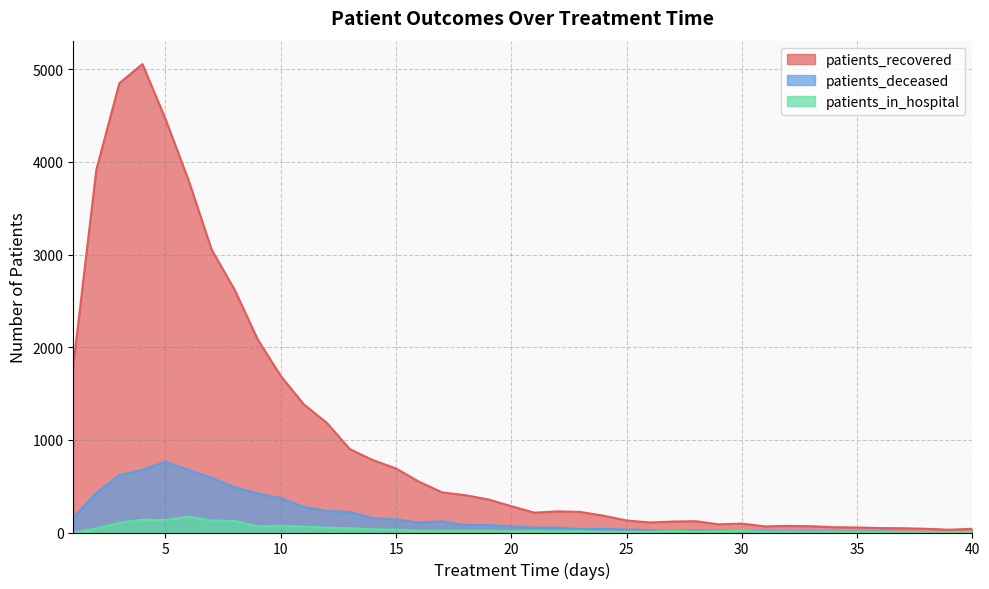

Between 16 and 25, which series saw the biggest shift?

patients_recovered